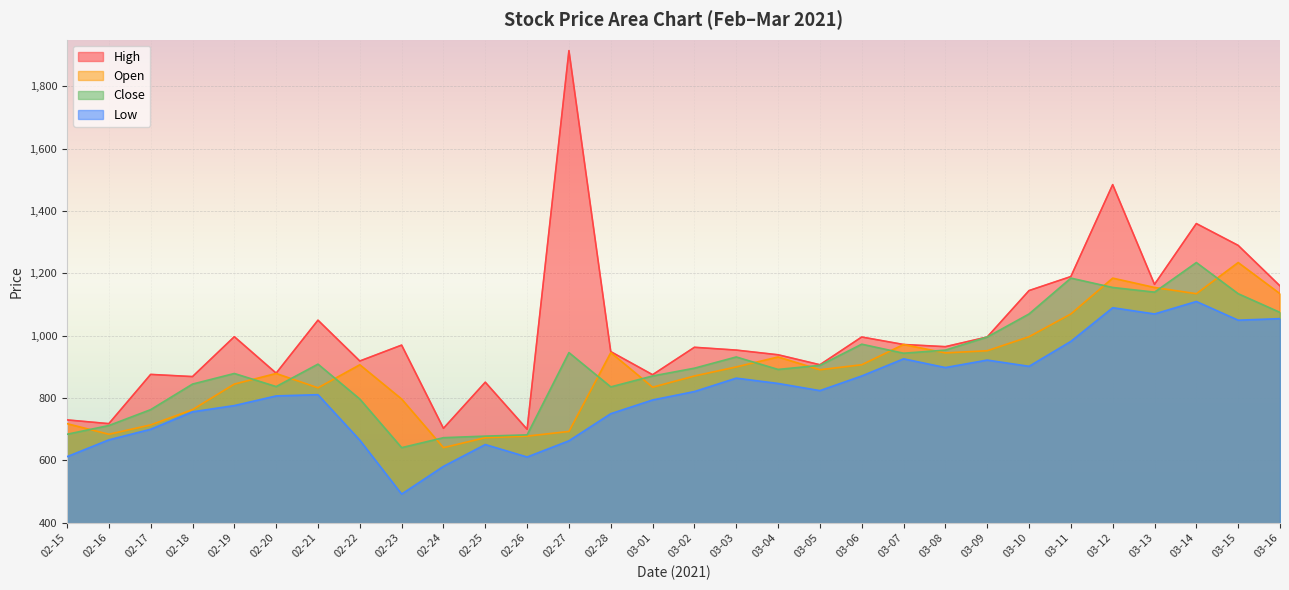

Which series has the widest spread of values?

high